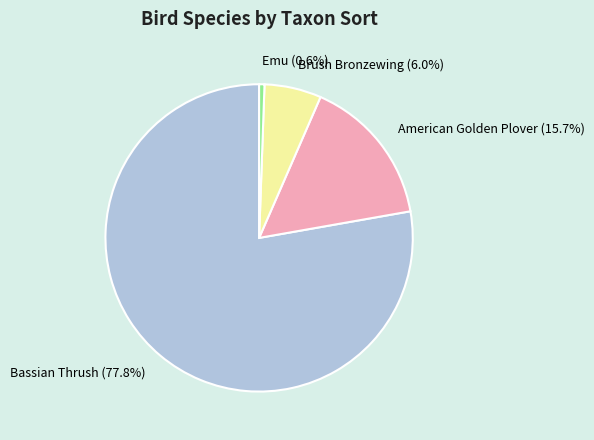

Which category has the biggest portion of the pie?

Bassian Thrush